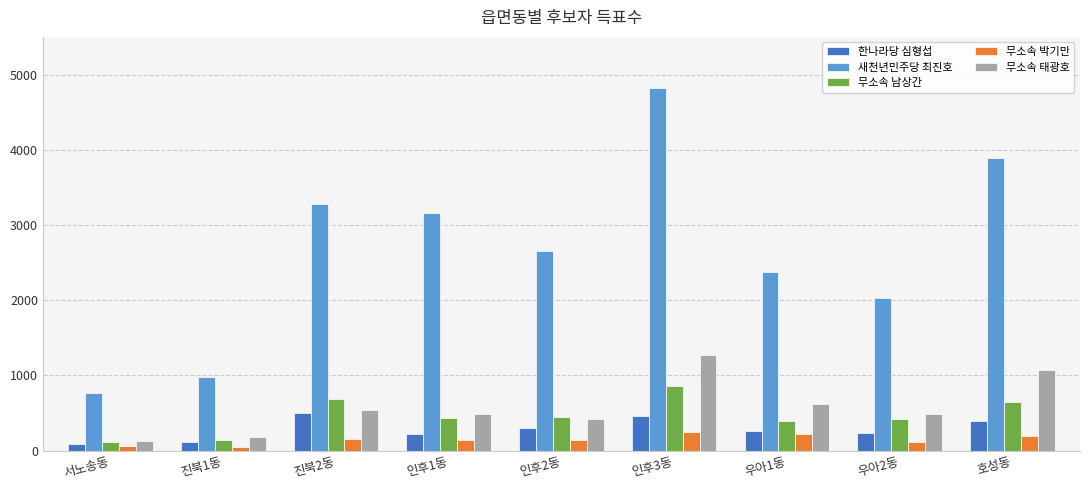

Is it true that 무소속 태광호 equals 572 at 호성동?

False